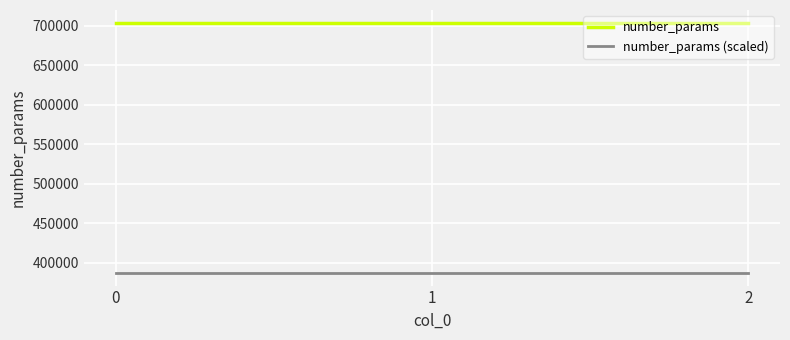

Reading left to right, transcribe all the data shown in this chart.

number_params: 703972.0	703972.0	703972.0
number_params (scaled): 387184.6	387184.6	387184.6